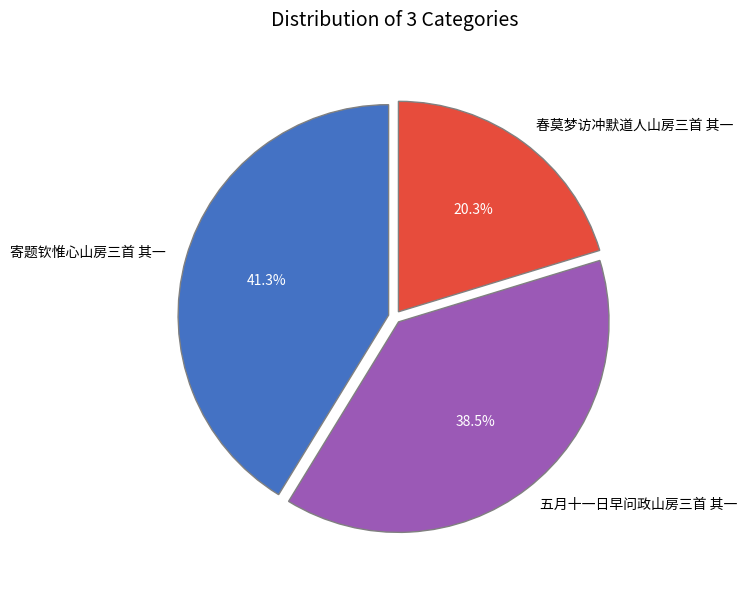

What is the largest slice in the pie chart?

寄题钦惟心山房三首 其一